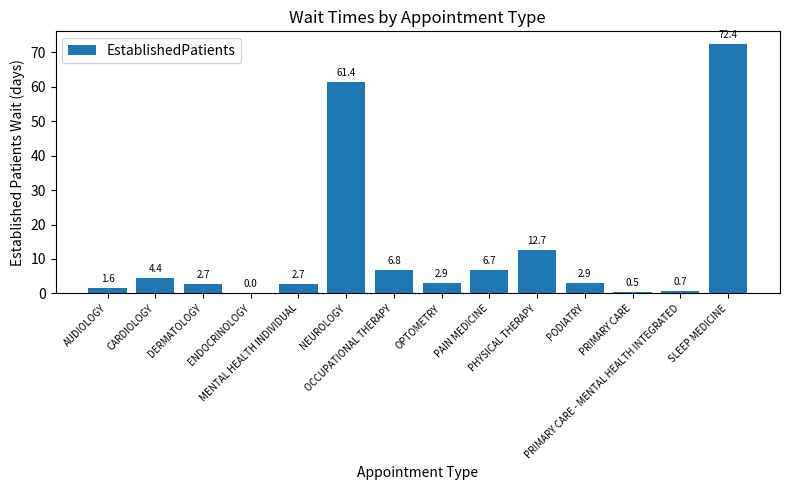

At which label is the value closest to 36?

PHYSICAL THERAPY